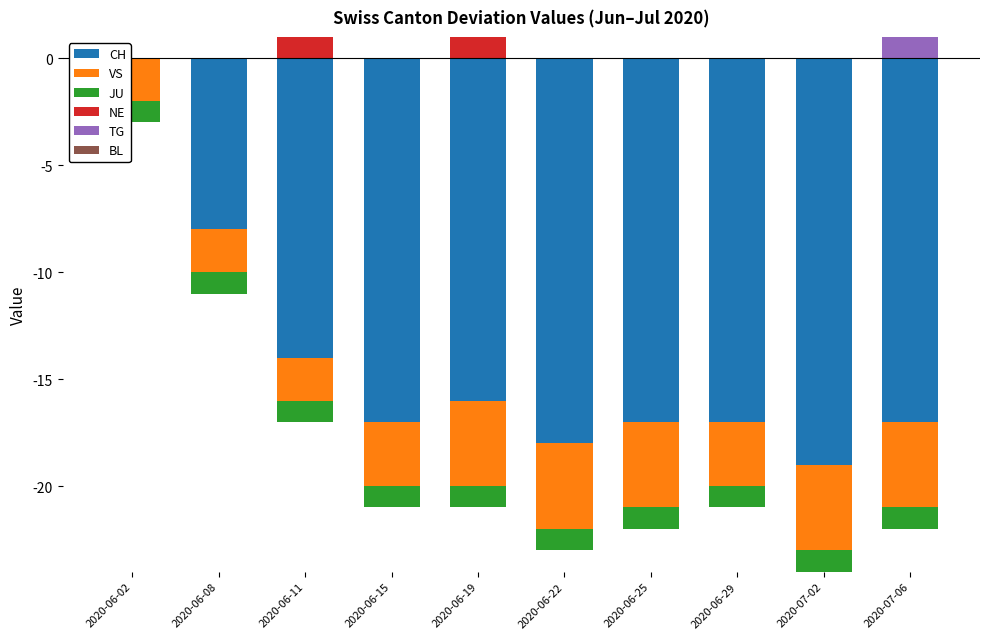

Rank the categories by JU value from highest to lowest.

2020-06-02, 2020-06-08, 2020-06-11, 2020-06-15, 2020-06-19, 2020-06-22, 2020-06-25, 2020-06-29, 2020-07-02, 2020-07-06